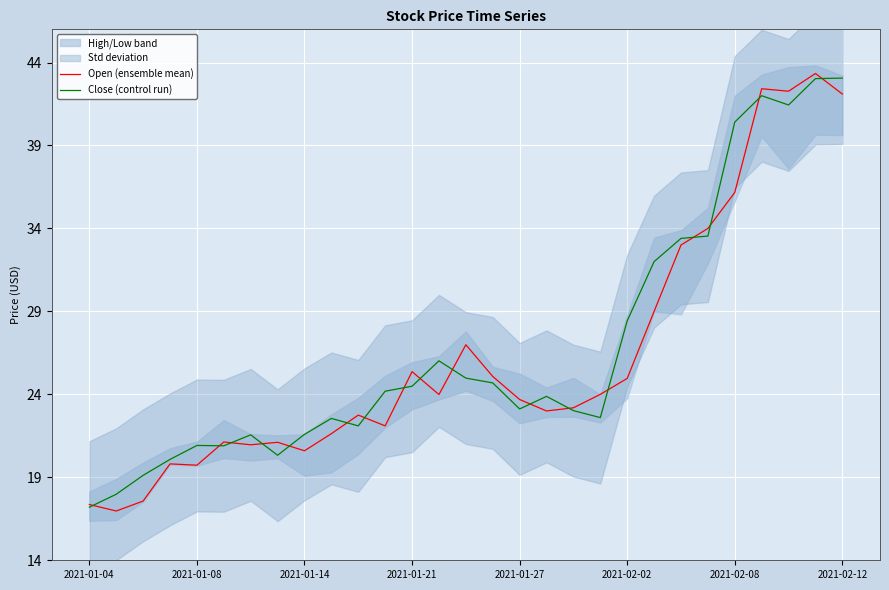

Reading left to right, extract all data points from this chart.

Open (ensemble mean): 17.4	17.0	17.6	19.8	19.7	21.1	21.0	21.1	20.6	21.6	22.8	22.1	25.4	24.0	27.0	25.1	23.7	23.0	23.2	24.0	25.0	29.0	33.0	34.0	36.2	42.4	42.3	43.3	42.1
Close (control run): 17.2	18.0	19.1	20.1	20.9	20.9	21.6	20.3	21.6	22.6	22.1	24.2	24.5	26.0	25.0	24.7	23.1	23.9	23.0	22.6	28.4	32.0	33.4	33.5	40.4	42.0	41.4	43.0	43.1